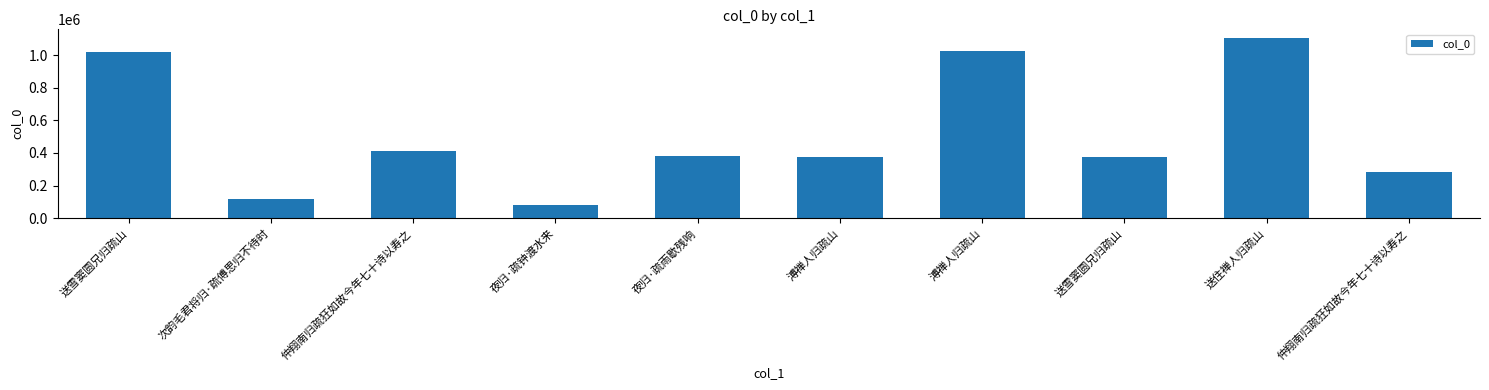

Reading left to right, transcribe all the data shown in this chart.

1017398	118470	413391	83070	380537	377529	1022706	376455	1102364	283928